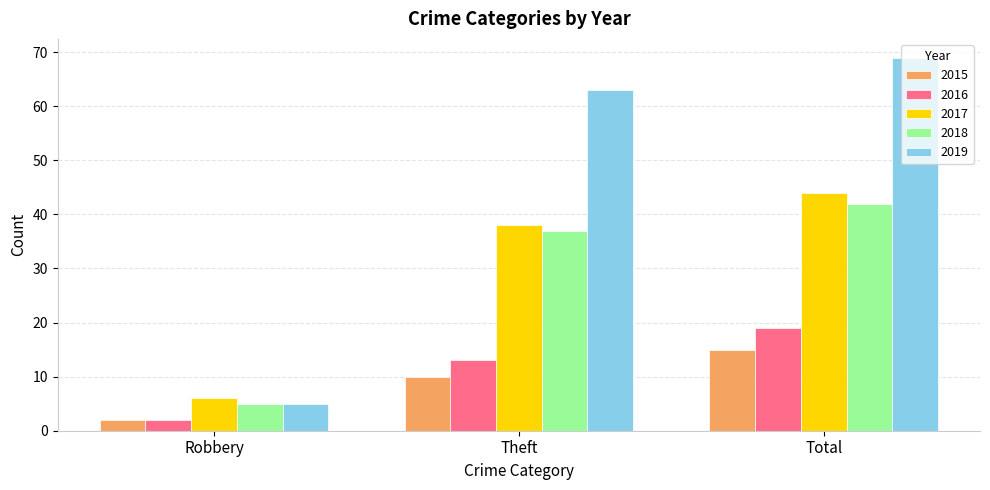

What is the label of the 3rd bar from the right?

Robbery